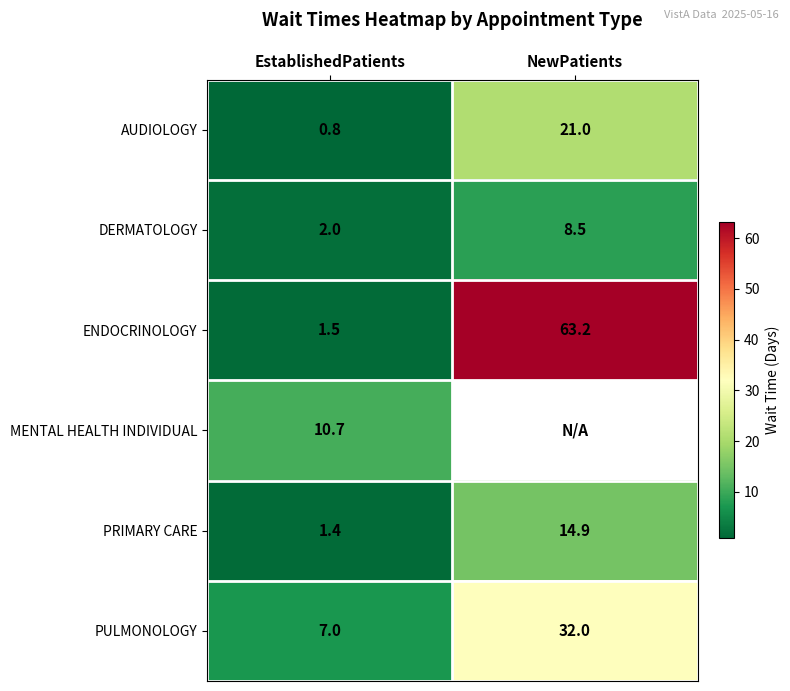

Rank the series at EstablishedPatients from highest to lowest value.

MENTAL HEALTH INDIVIDUAL, PULMONOLOGY, DERMATOLOGY, ENDOCRINOLOGY, PRIMARY CARE, AUDIOLOGY